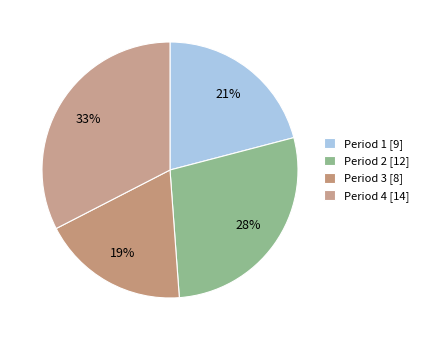

How many segments does this pie chart have?

4